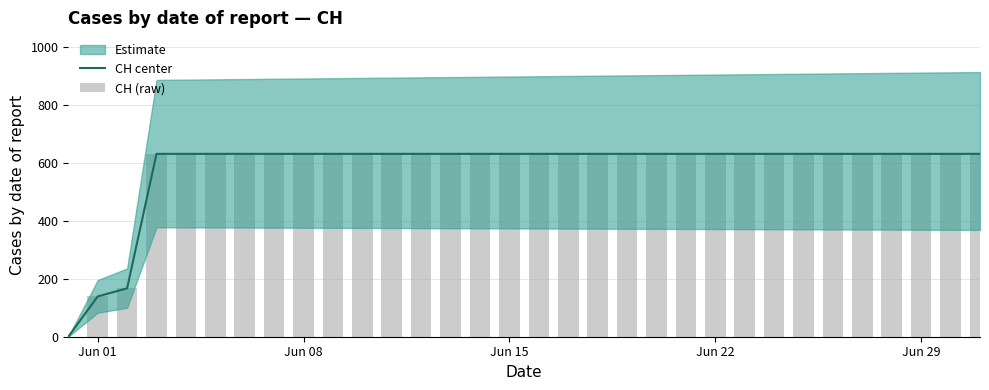

How many data points does each series have?

32